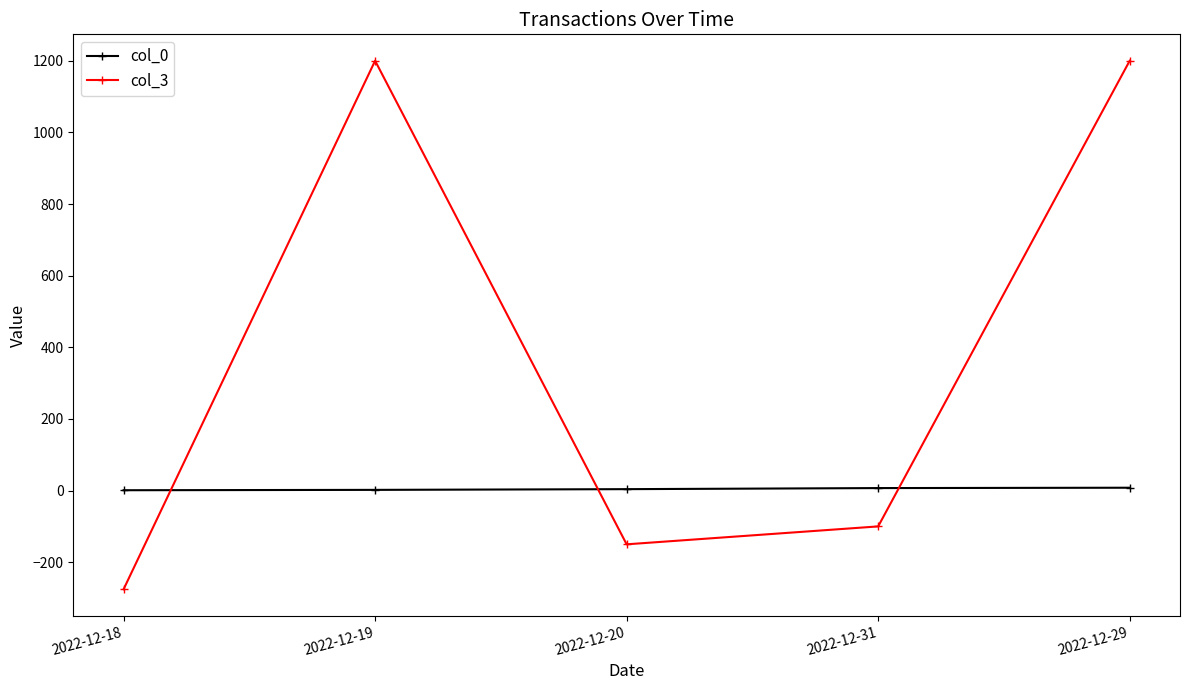

Is it true that col_3 equals -79.7 at 2022-12-20?

False